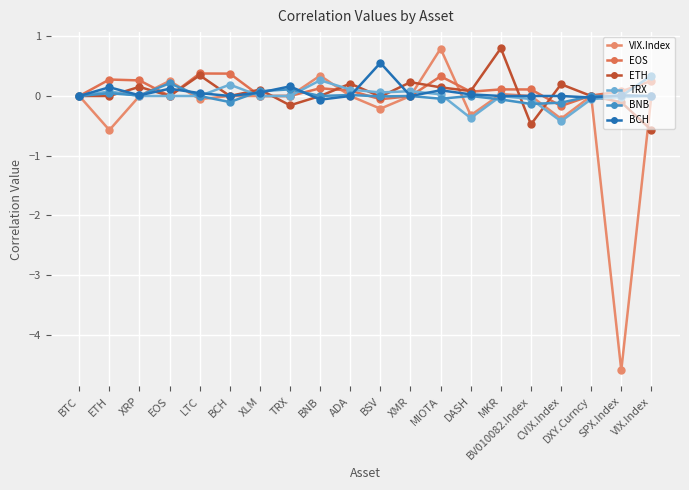

How many series are shown in this chart?

6